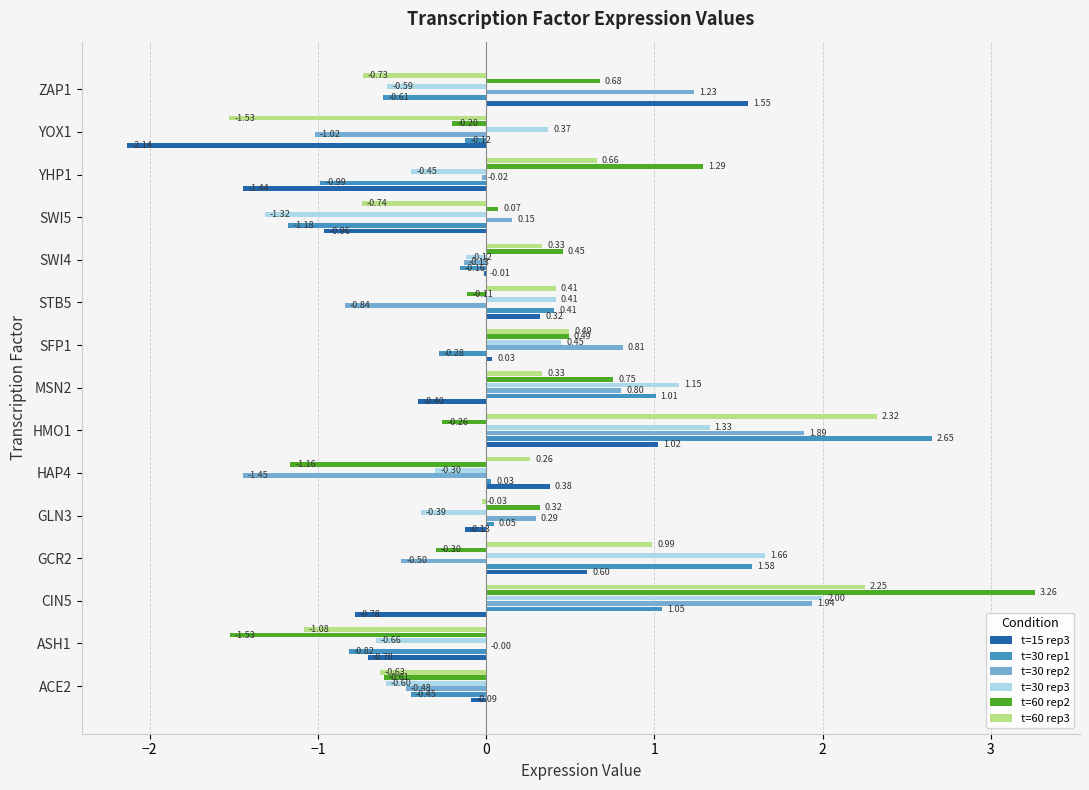

At which category is the sum across all series the highest?

CIN5